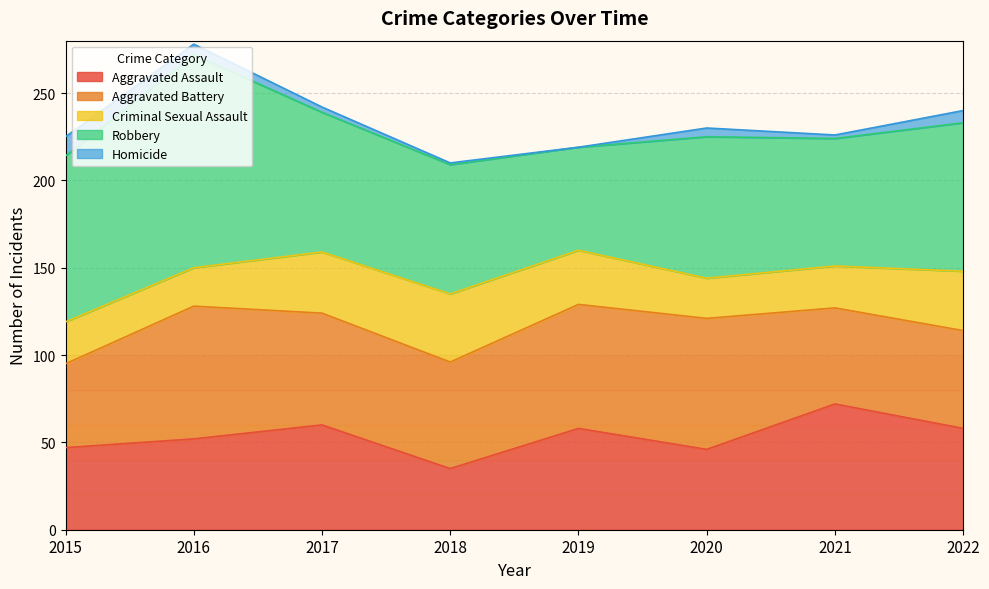

In Homicide, how many points are higher than both neighbors (excluding endpoints)?

1